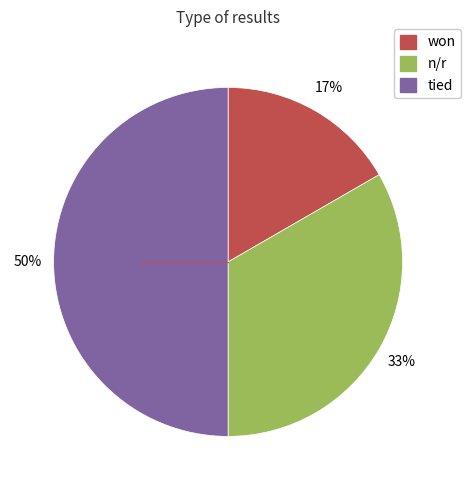

To the nearest percent, what is the difference between the largest and smallest slice percentages?

33%